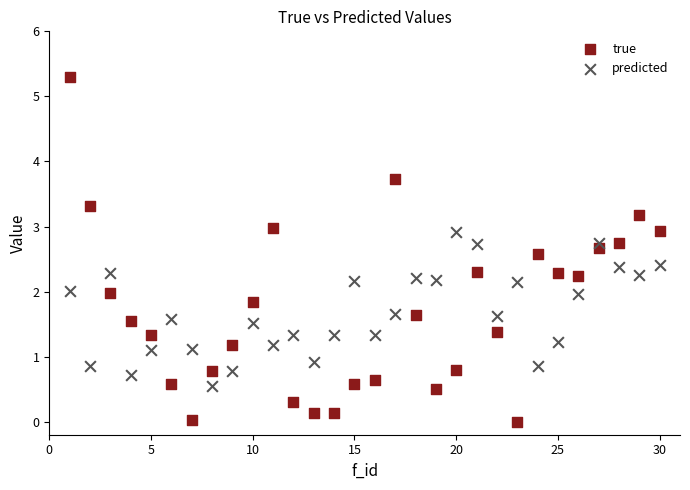

Which series reaches the maximum Y coordinate?

true